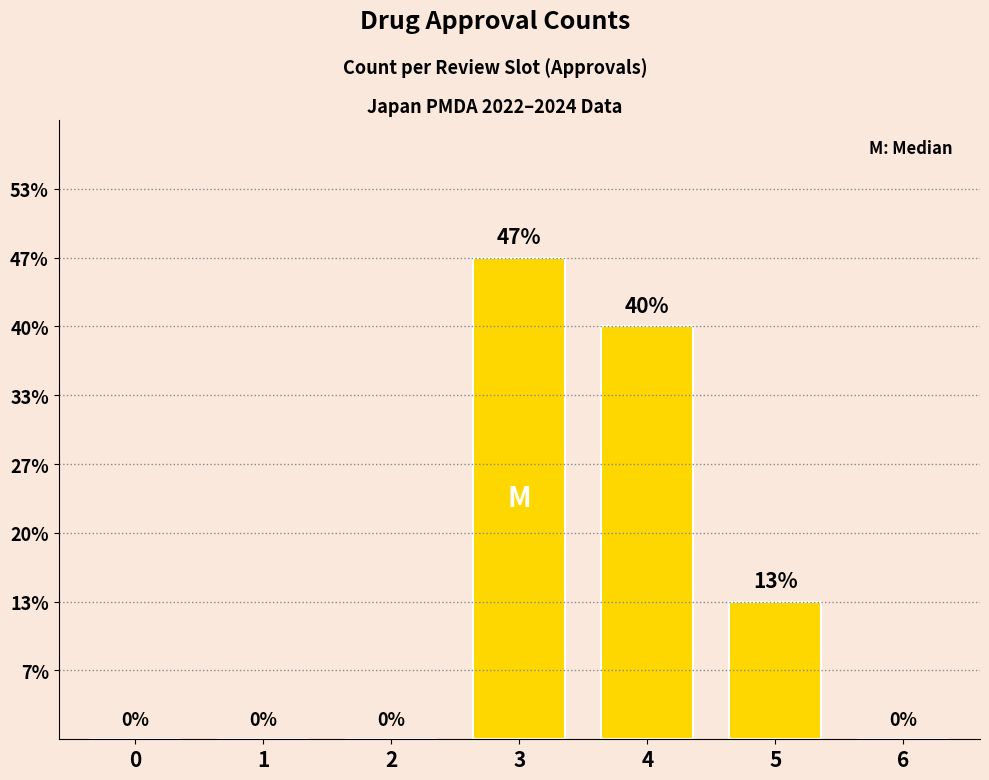

True or false: the data shows 0 at 1.

True